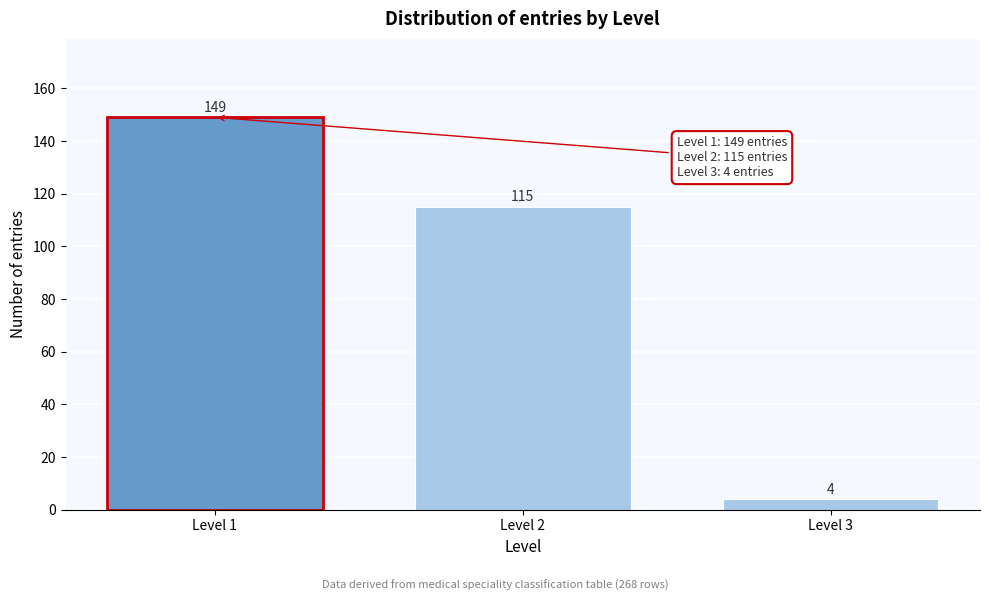

Reading left to right, extract all data points from this chart.

Level 1=149	Level 2=115	Level 3=4